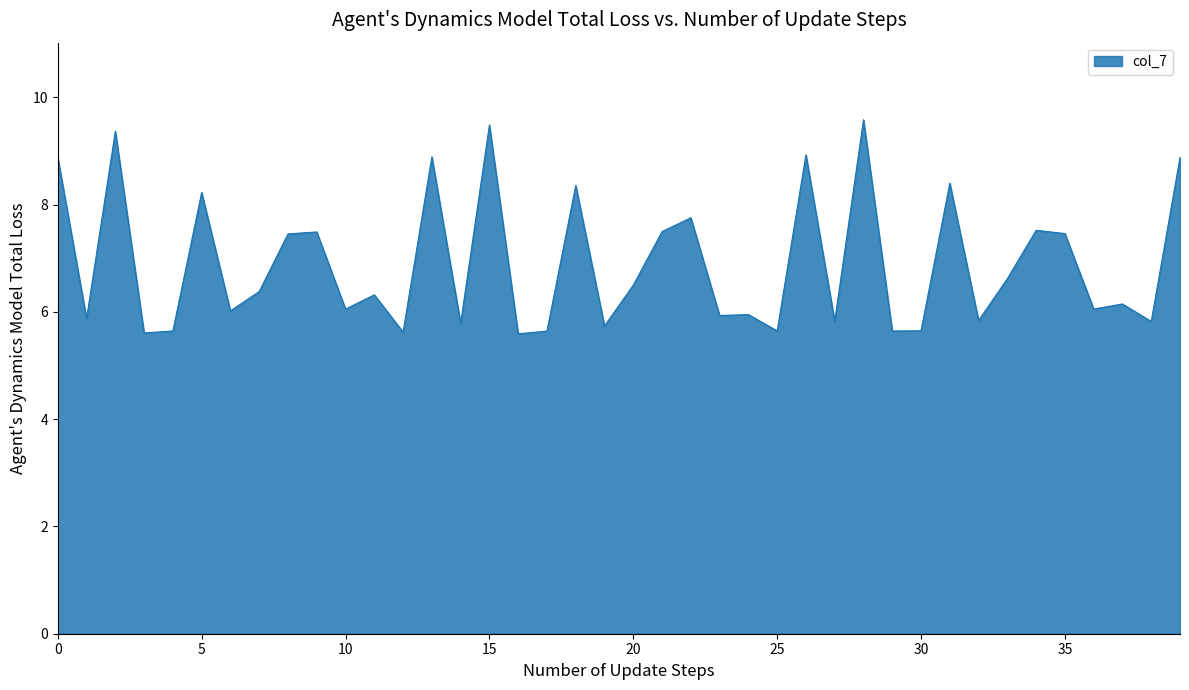

What is the greatest value displayed?

9.6